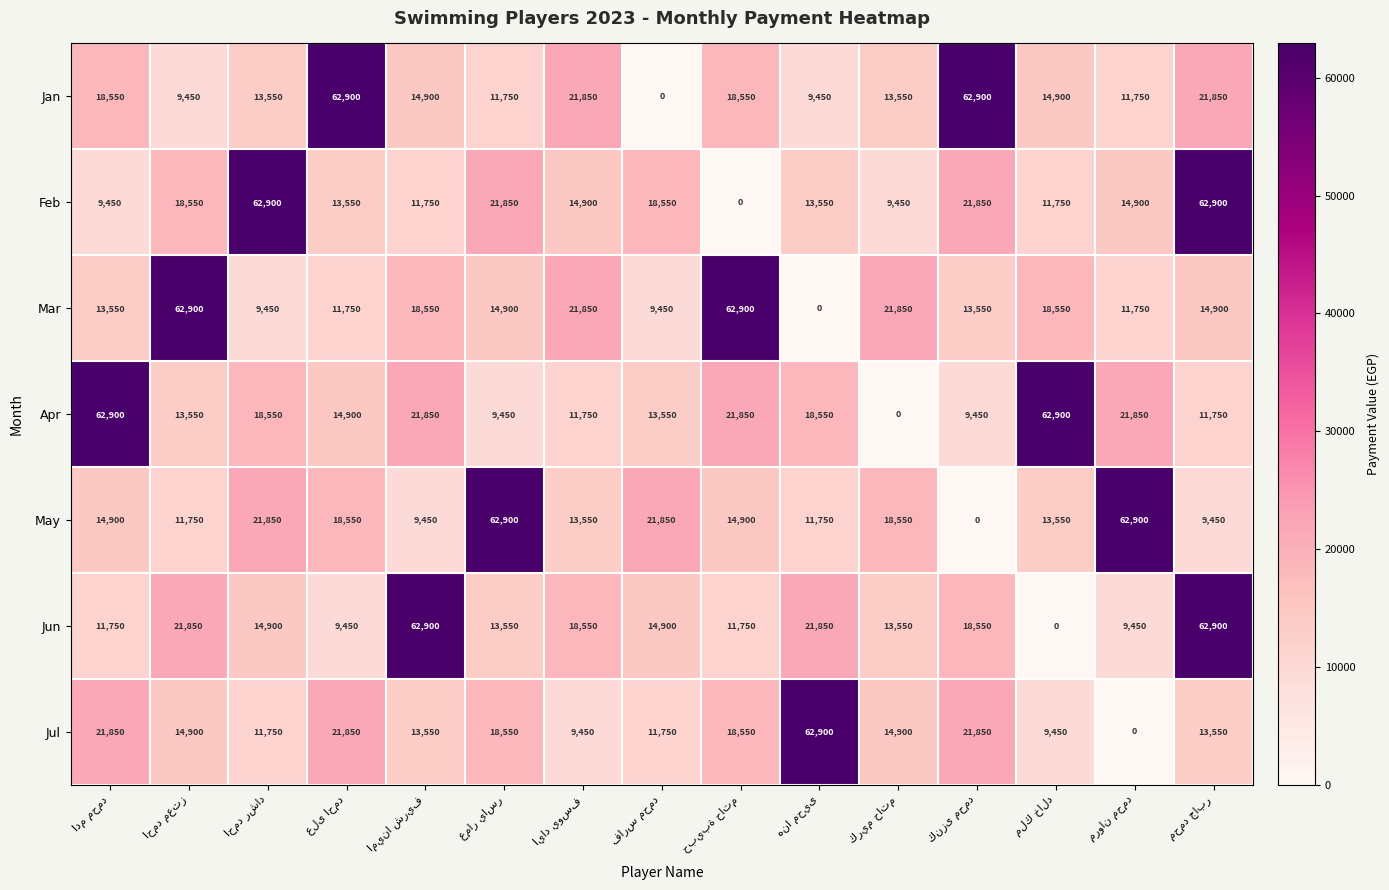

What is the highest value of the Apr series?

62900